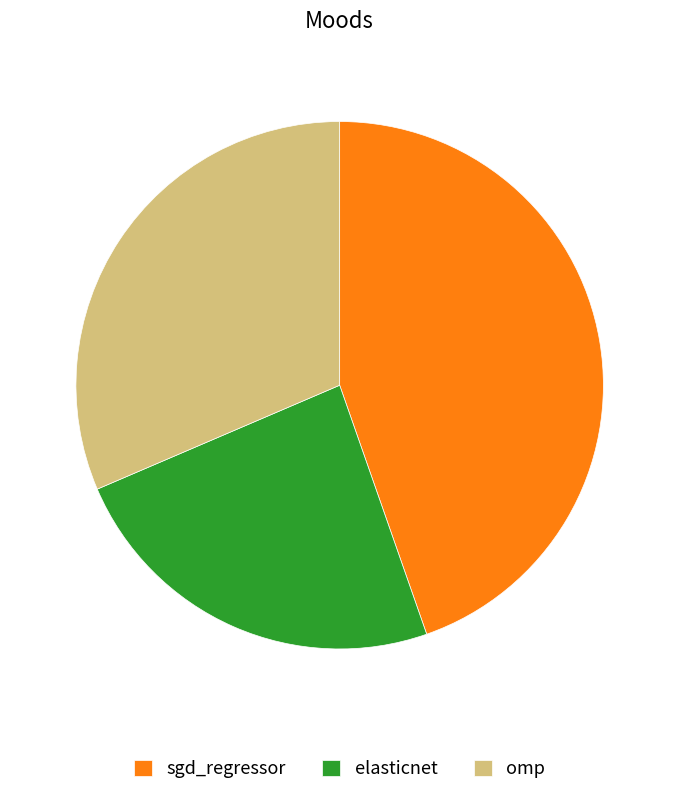

How many slices are in this pie chart?

3